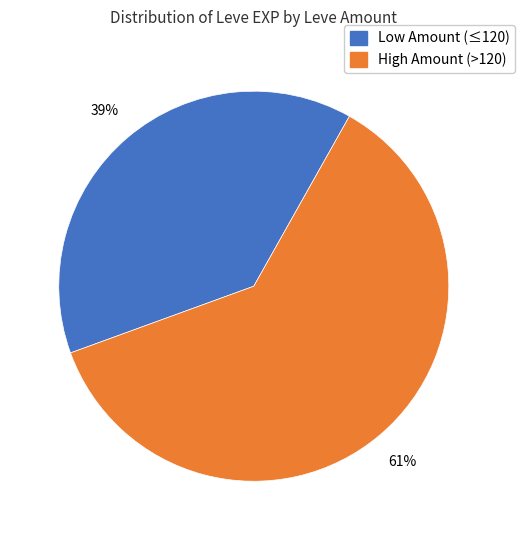

Is there any slice that represents more than half of the pie?

Yes